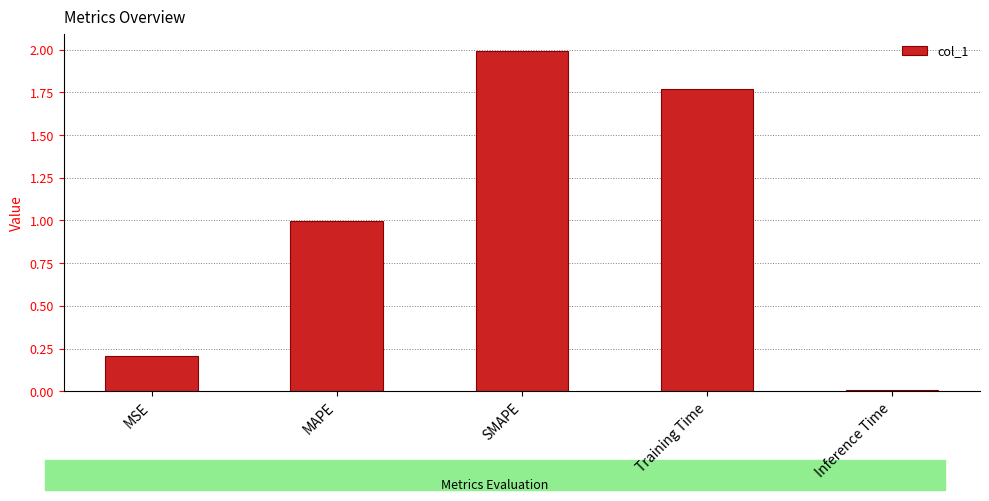

Is it true that the value at Inference Time is 0.0?

True